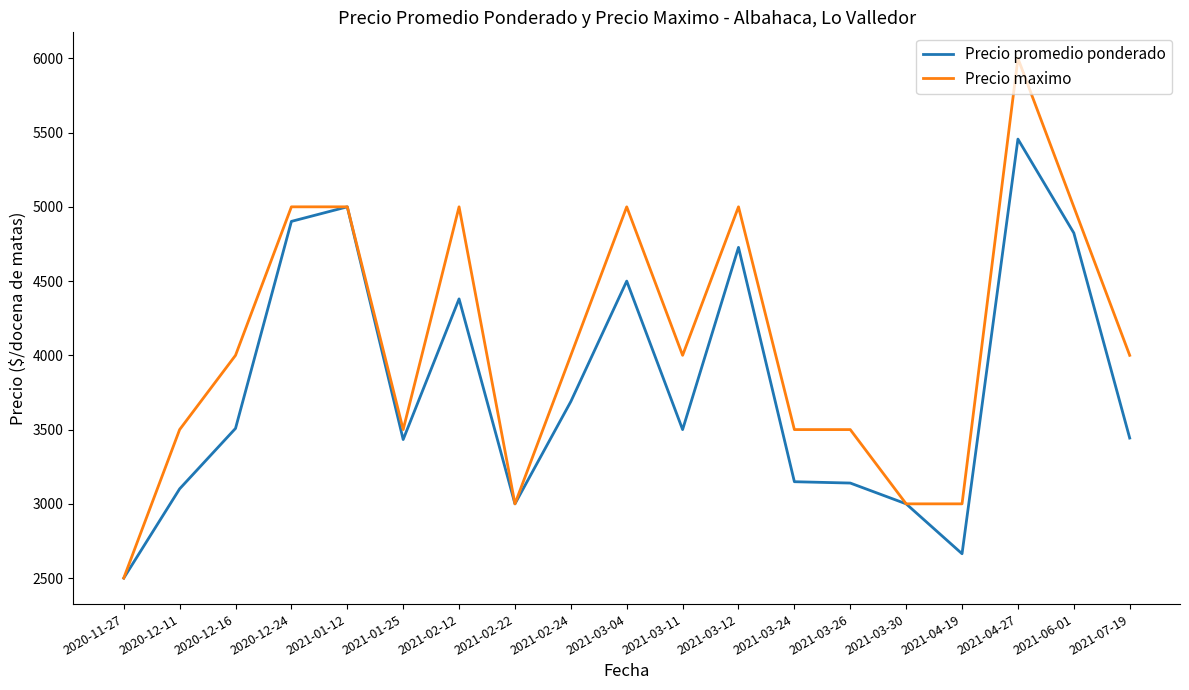

What is the average value of the Precio promedio ponderado series?

3785